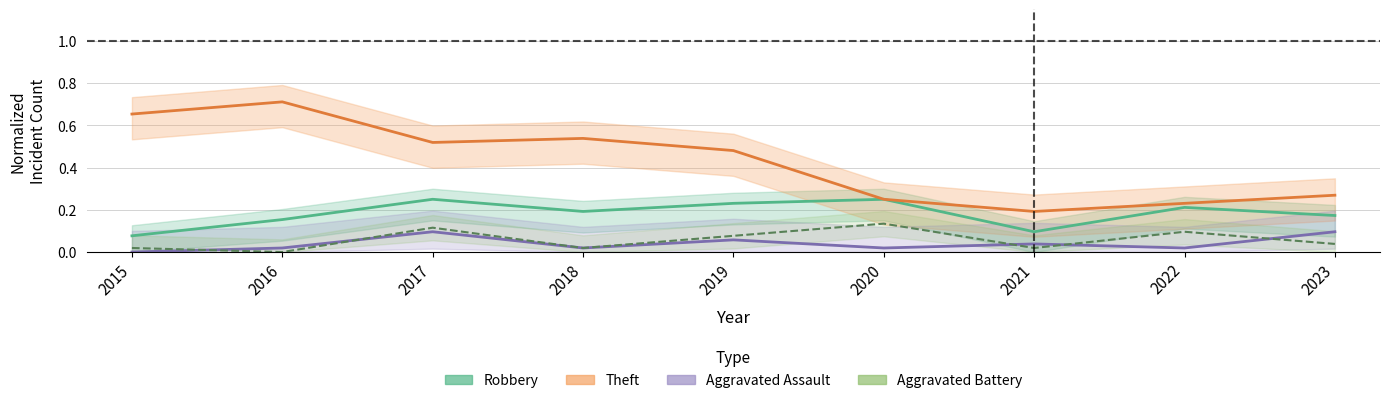

Where is Robbery nearest to the value 0?

2015